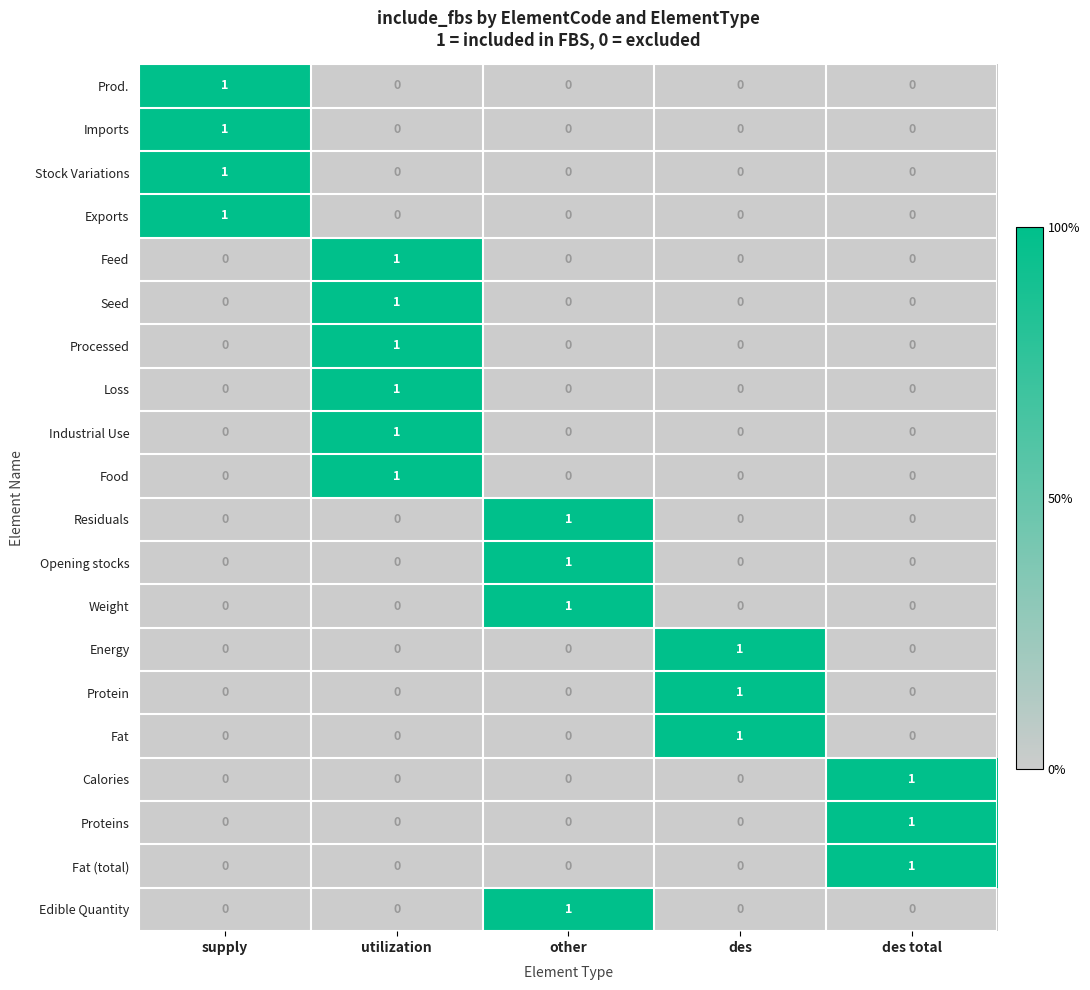

Is the value of Protein at utilization greater than the value of Stock Variations at supply?

No